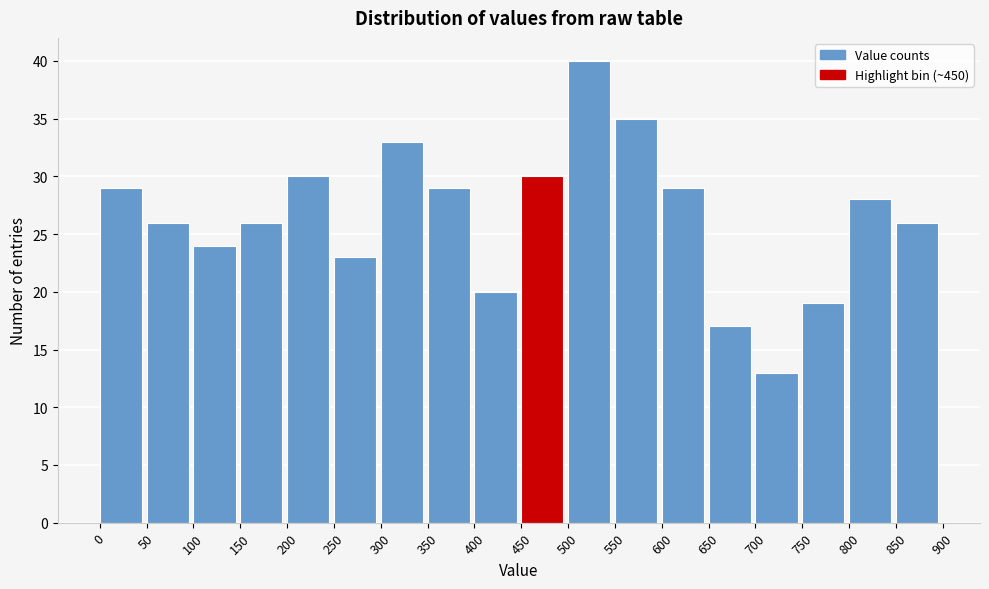

Reading left to right, transcribe this chart: for each bar, give the range it covers on the x-axis and its height. The values are not printed on the chart, so give them approximately, as read against the axis.

0 to 50: 29
50 to 100: 26
100 to 150: 24
150 to 200: 26
200 to 250: 30
250 to 300: 23
300 to 350: 33
350 to 400: 29
400 to 450: 20
450 to 500: 30
500 to 550: 40
550 to 600: 35
600 to 650: 29
650 to 700: 17
700 to 750: 13
750 to 800: 19
800 to 850: 28
850 to 900: 26